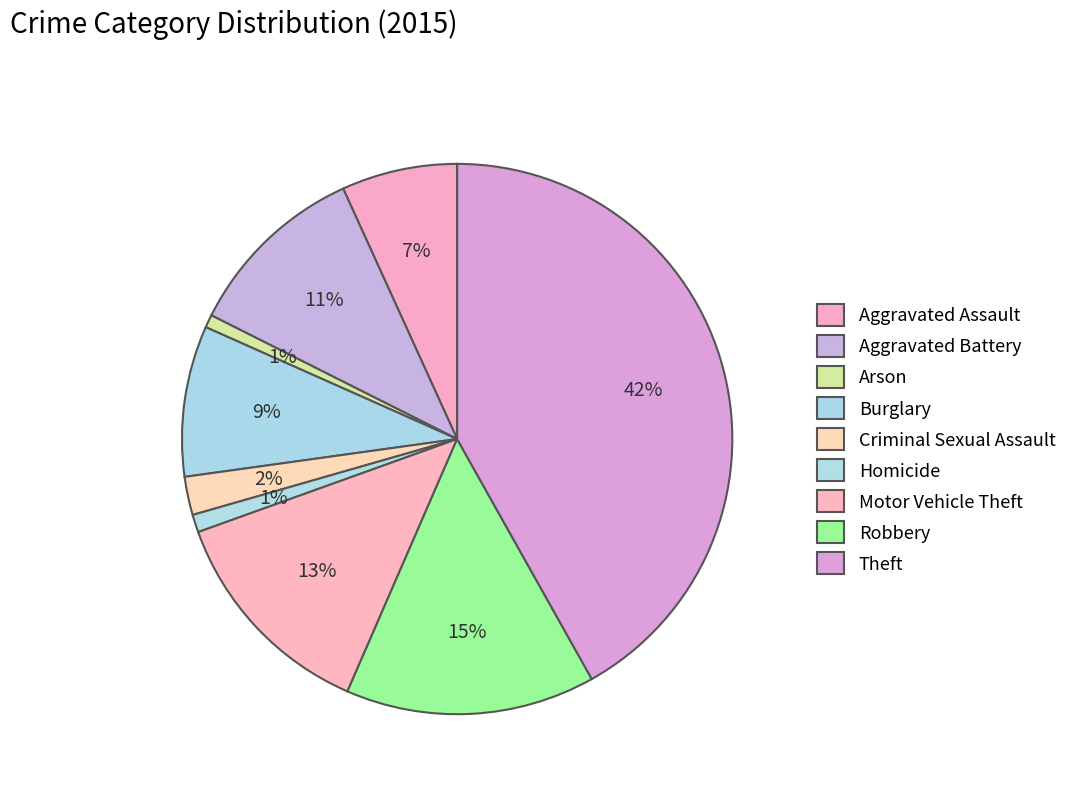

Rank the categories by value from lowest to highest.

Arson, Homicide, Criminal Sexual Assault, Aggravated Assault, Burglary, Aggravated Battery, Motor Vehicle Theft, Robbery, Theft